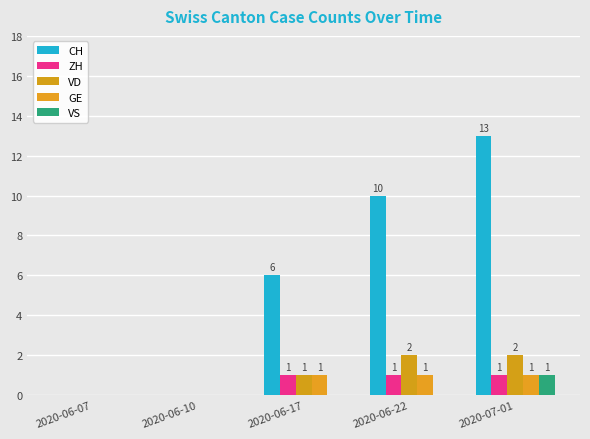

Between 2020-06-17 and 2020-07-01, which series saw the biggest shift?

CH